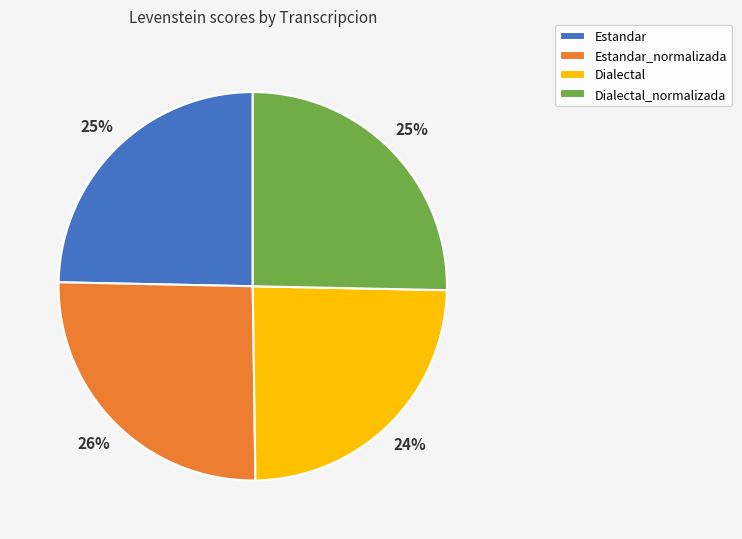

Does Estandar account for over 50% of the chart?

No